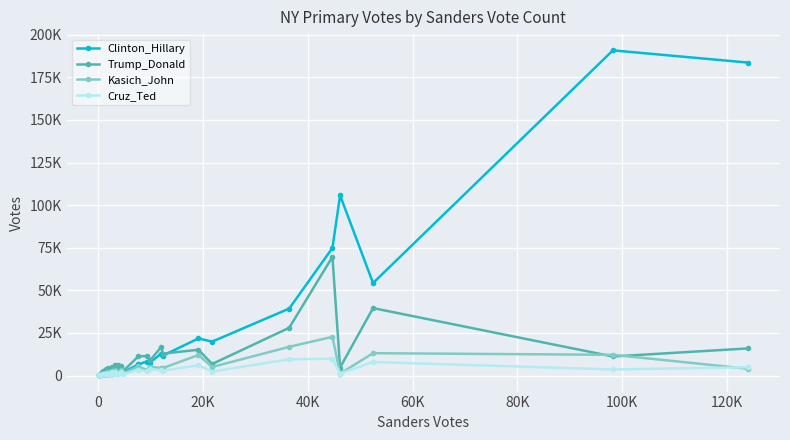

Reading right to left, what are all the values shown in this chart?

Clinton_Hillary: 183662	190806	54279	105719	74870	39310	19914	21786	11701	12855	7641	8202	6586	1774	4040	3865	3718	3039	2631	1995	2592	2740	2579	2039	1685	1076	1844	838	1515	1507	1172	1298	1393	1062	1195	1010	847	725	492	141
Trump_Donald: 15920	11196	39589	4730	69692	28034	6793	15155	12872	16659	8923	11450	11332	2487	5558	5027	6027	2662	6423	2719	3024	4208	5190	3108	3957	1460	3636	1918	1710	4193	2831	2039	3815	2659	2689	3456	2827	2643	1643	565
Kasich_John: 4024	12181	13136	1148	22722	16870	5026	12055	4401	4372	5138	3321	5398	1389	3380	2294	1587	1271	3285	1516	1942	2372	2860	2214	1724	763	1419	1274	1276	1877	1142	865	1282	1394	838	1552	1175	799	898	326
Cruz_Ted: 4872	3586	7964	1164	9902	9537	2390	6075	2840	3120	3953	2406	3335	739	2061	2016	986	744	2026	1035	1136	1820	1235	1358	1329	433	1298	664	900	1042	846	793	1032	1133	705	1036	1159	702	476	210